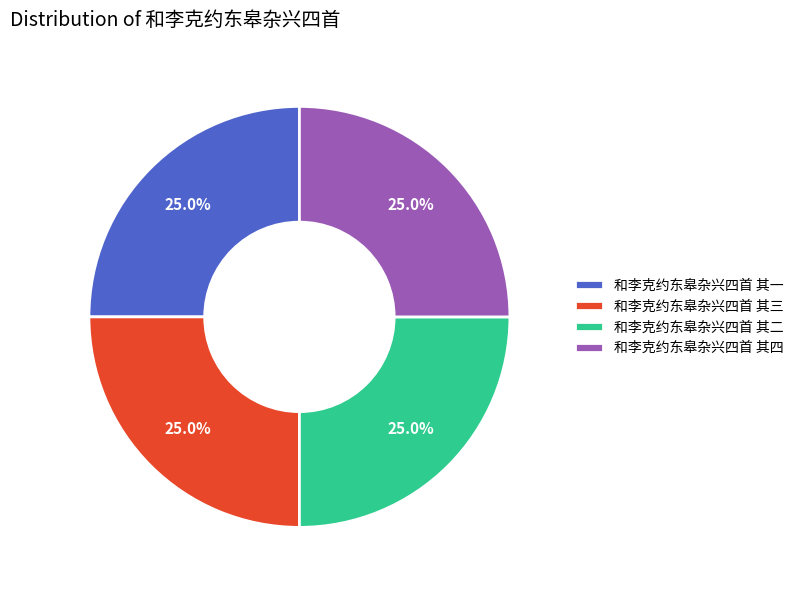

How many segments does this pie chart have?

4